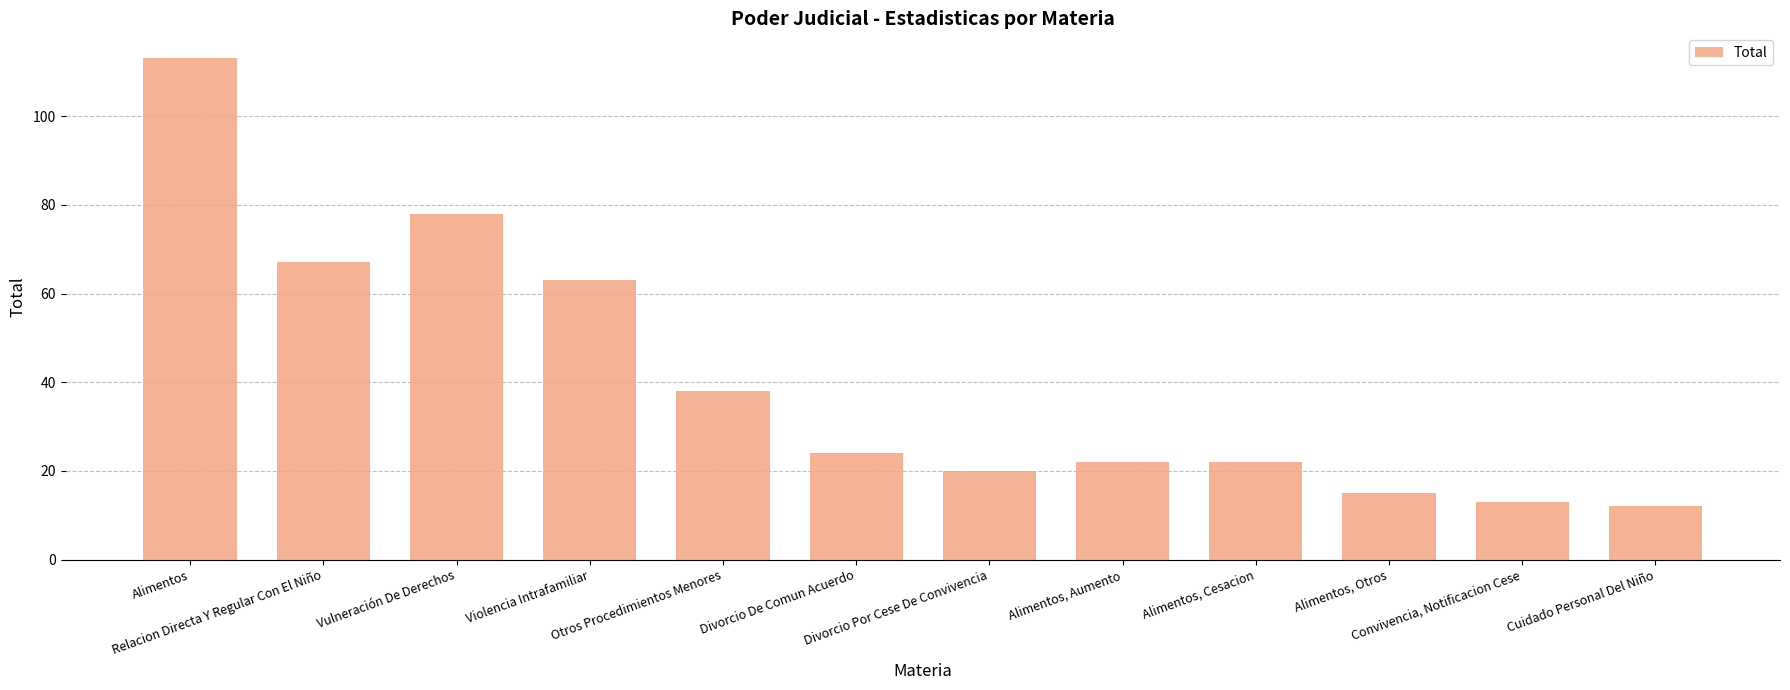

The chart shows a value of 5 at Alimentos, Aumento. True or false?

False